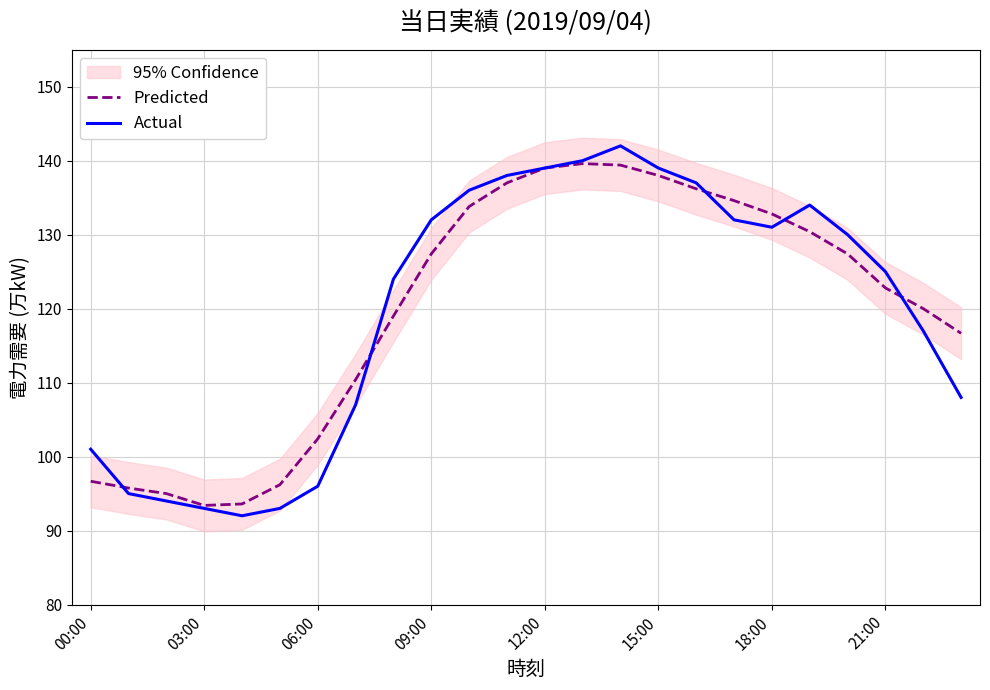

What is the minimum value for Actual?

92.0